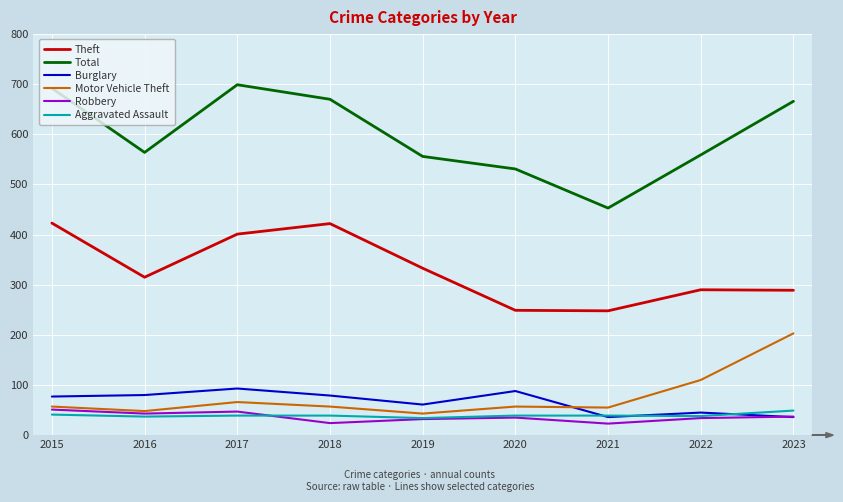

Which series has the largest range (max minus min)?

Total